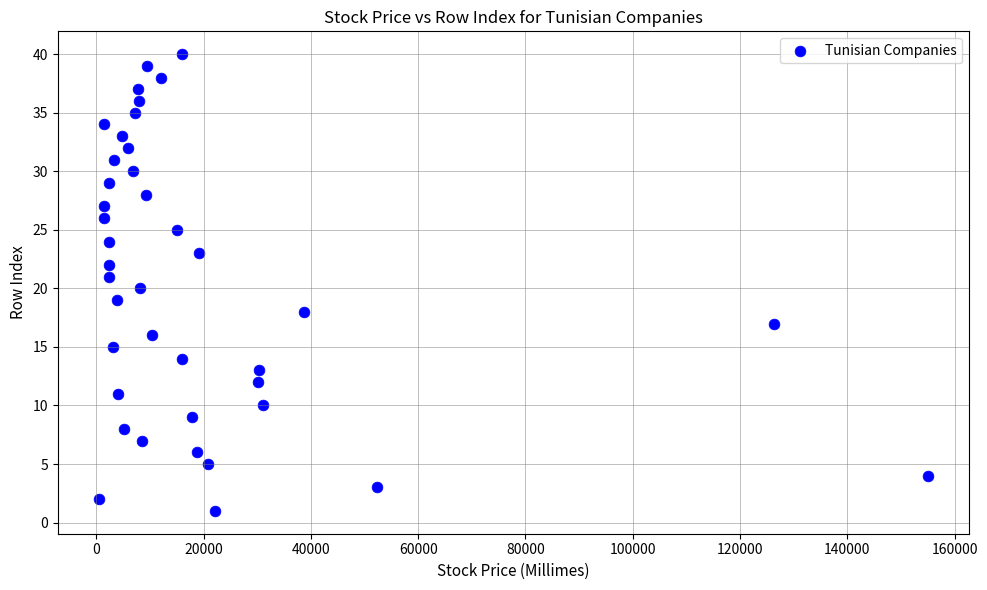

What is the range of X values (max minus min)?

154460